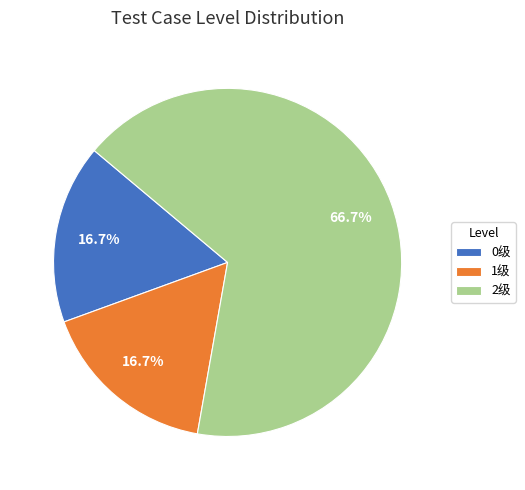

What is the total percentage of 2级 and 1级?

83.3%